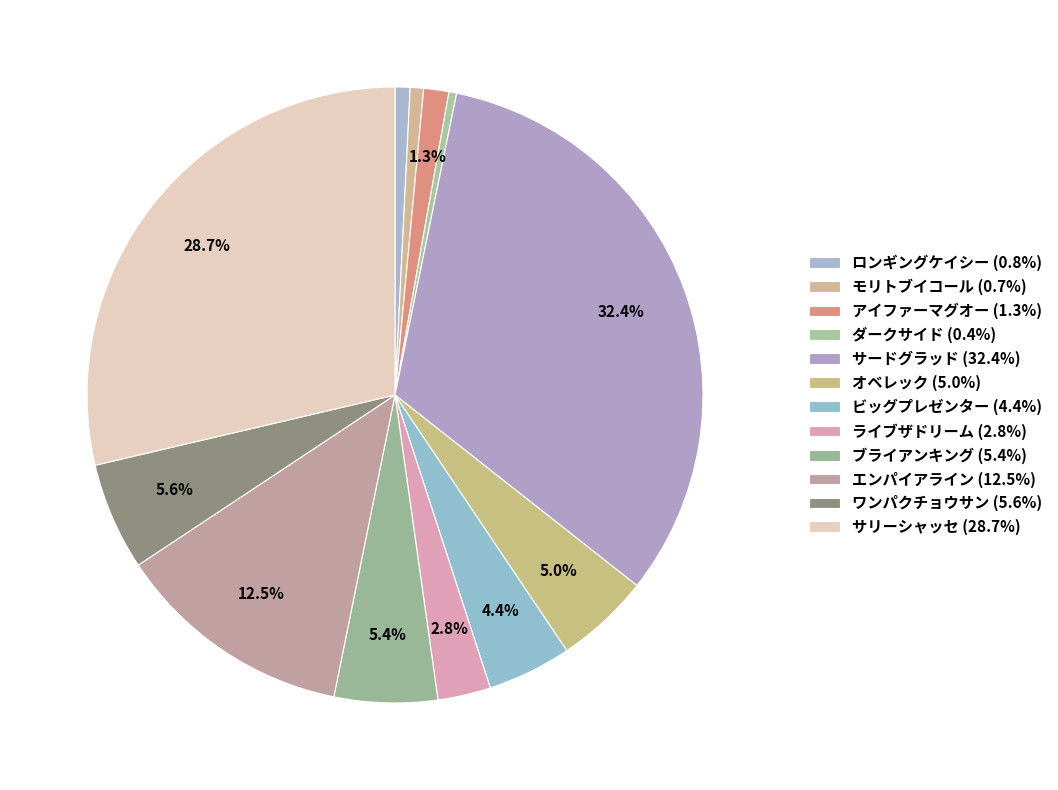

Count the number of slices in the pie.

12